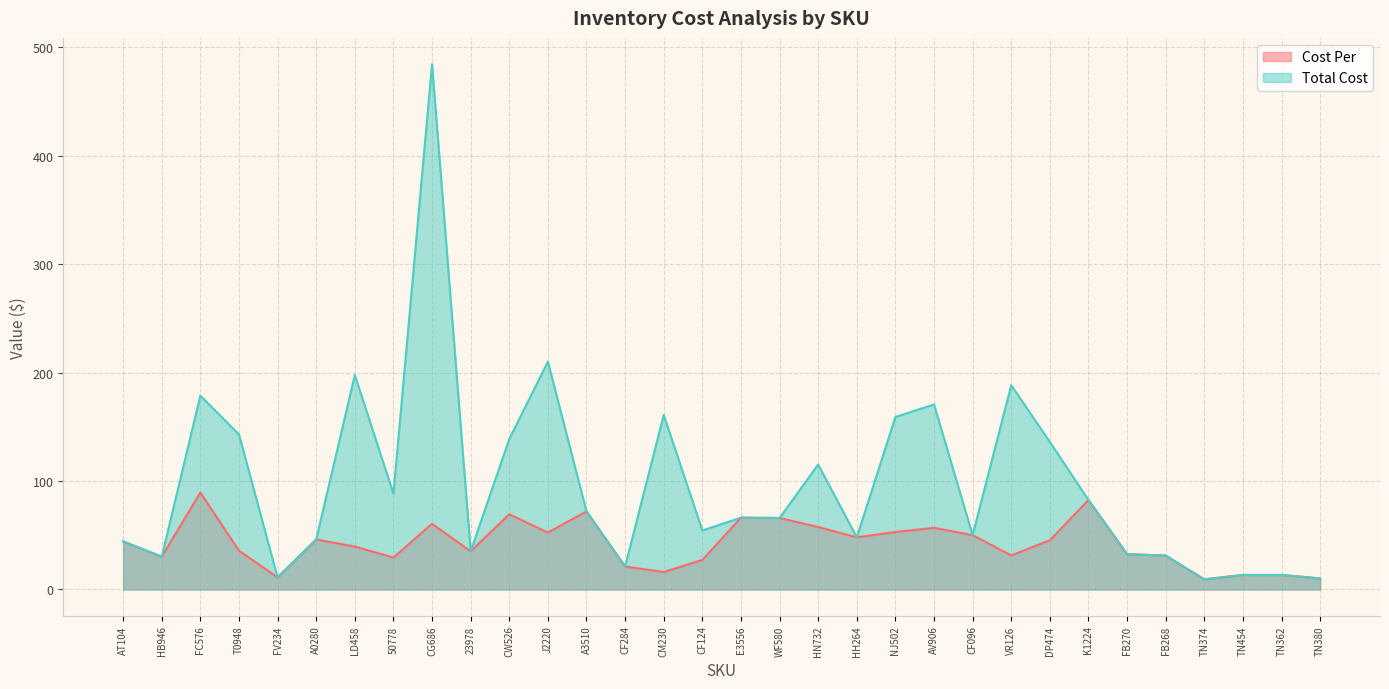

What is the sum of all Total Cost values?

3109.0